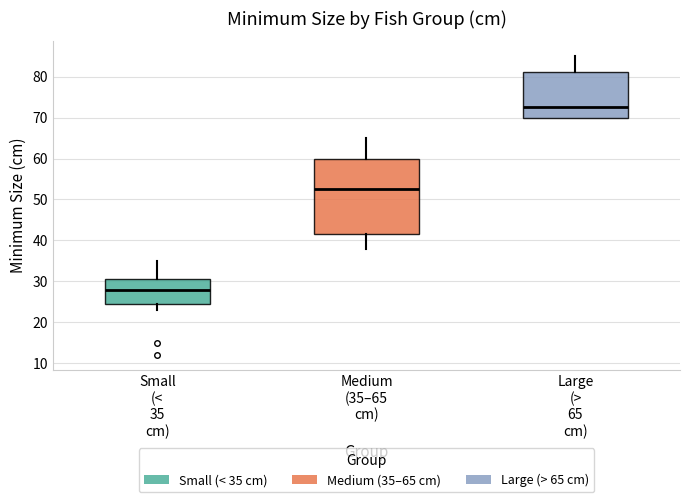

Where does the upper whisker of the box for Medium (35–65 cm) end on the y-axis? The values are not printed on the chart, so give them approximately, as read against the axis.

65